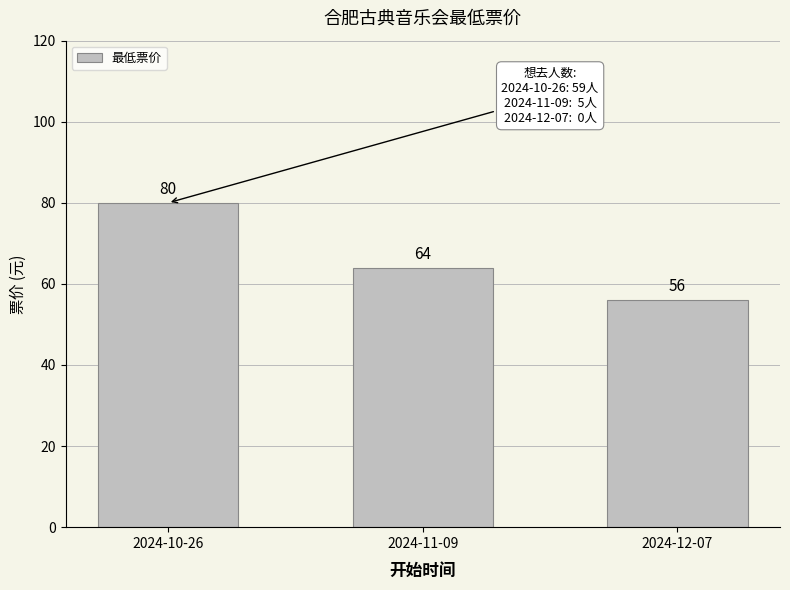

Is it true that the value at 2024-10-26 is 80?

True